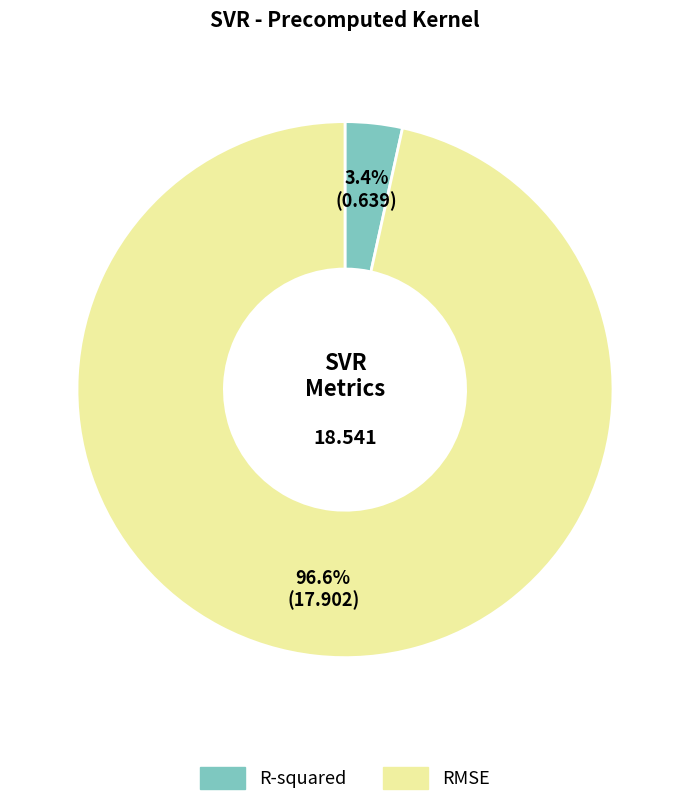

Does R-squared account for over 50% of the chart?

No